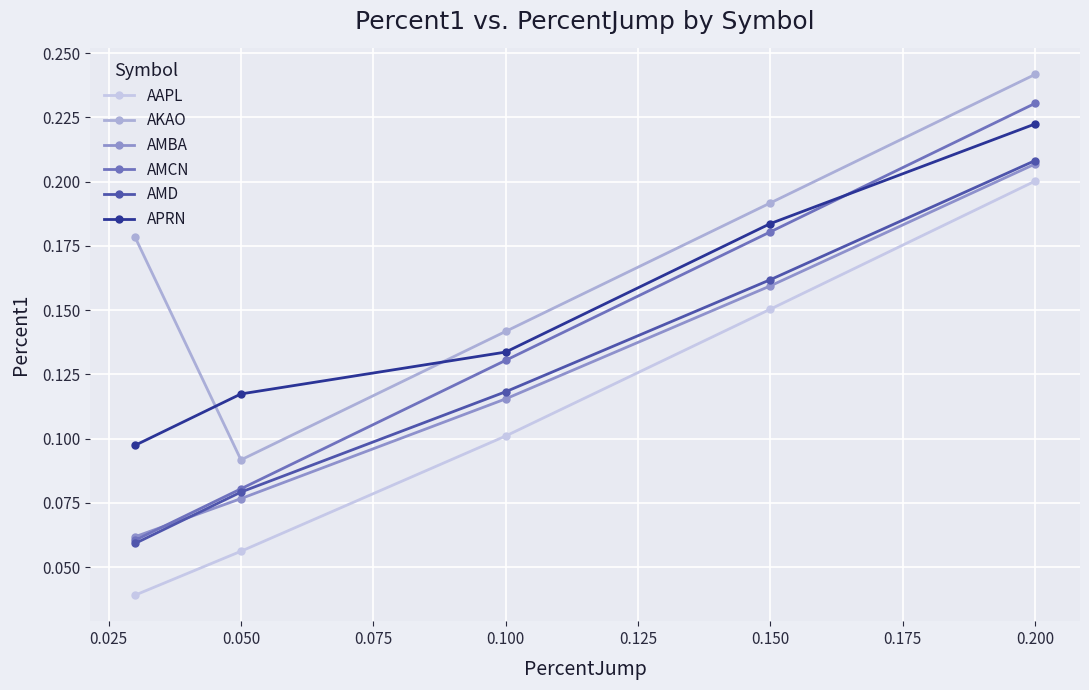

Count the AMCN values in the range 0 to 1.

5